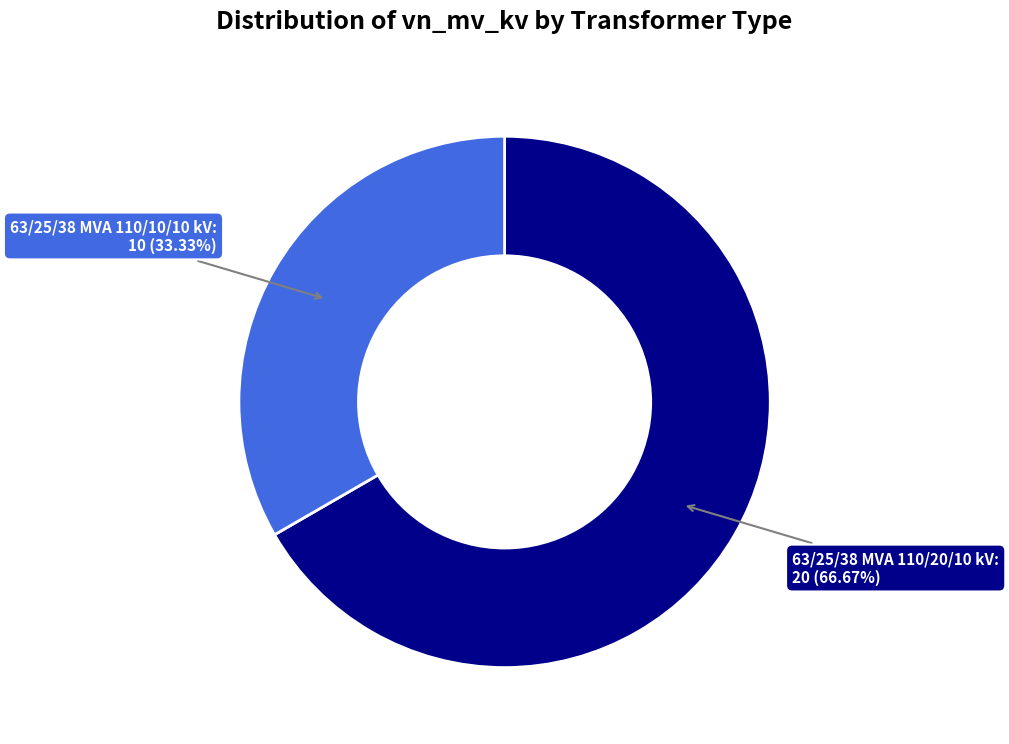

Is there any slice that represents more than half of the pie?

Yes